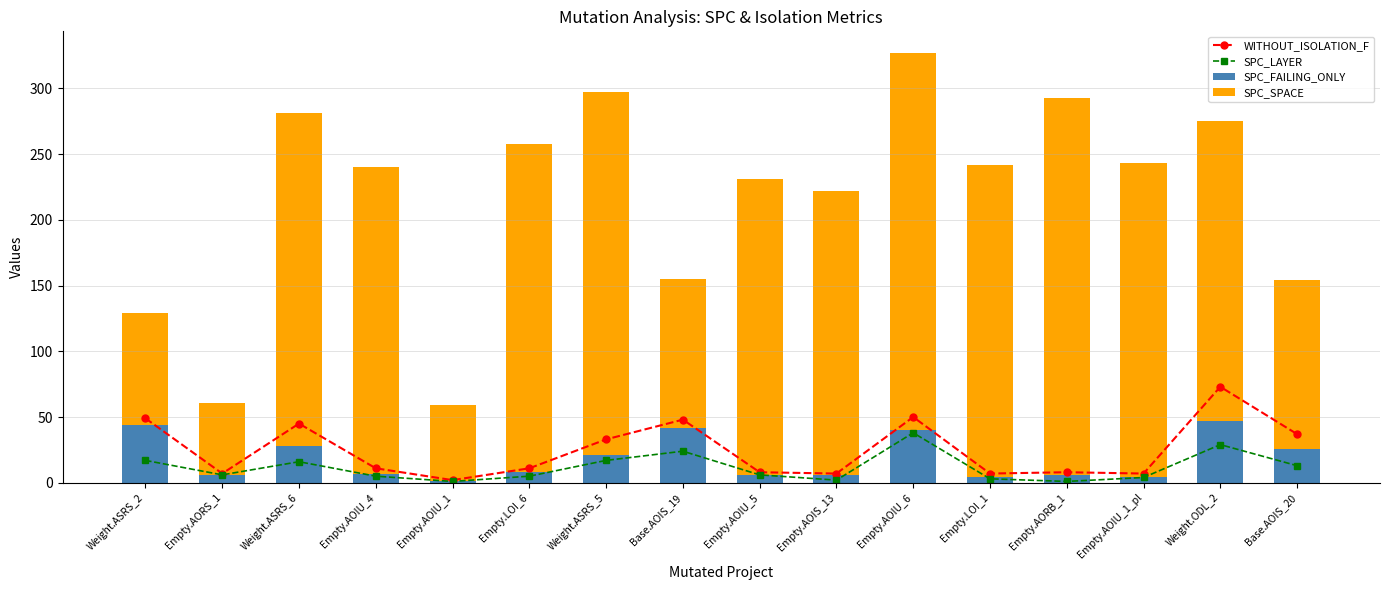

Rank the series at Weight.ASRS_6 from lowest to highest value.

SPC_LAYER, SPC_FAILING_ONLY, WITHOUT_ISOLATION_F, SPC_SPACE